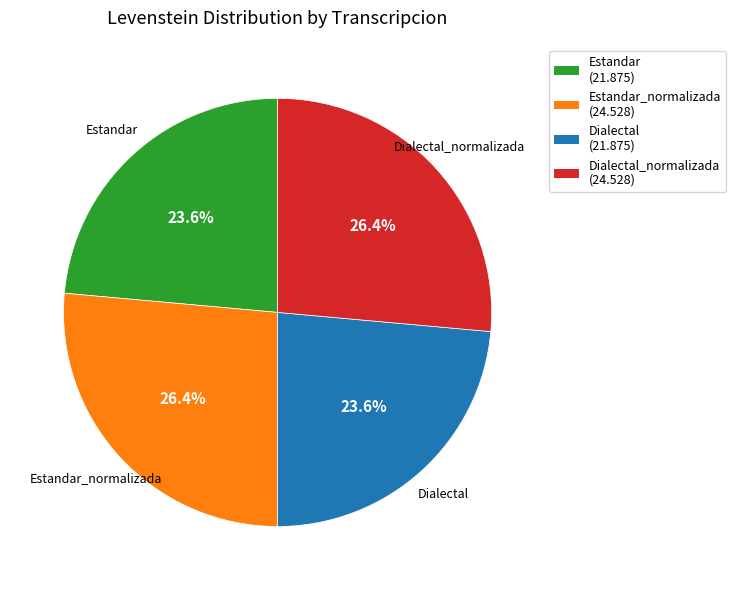

Is there any slice that represents more than half of the pie?

No